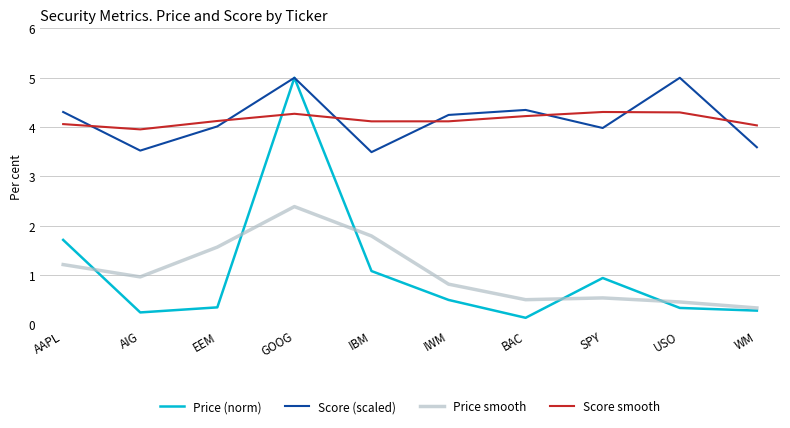

Reading left to right, extract all data points from this chart.

Price (norm): 1.7	0.2	0.3	5.0	1.1	0.5	0.1	0.9	0.3	0.3
Score (scaled): 4.3	3.5	4.0	5.0	3.5	4.2	4.3	4.0	5.0	3.6
Price smooth: 1.2	1.0	1.6	2.4	1.8	0.8	0.5	0.5	0.5	0.3
Score smooth: 4.1	4.0	4.1	4.3	4.1	4.1	4.2	4.3	4.3	4.0